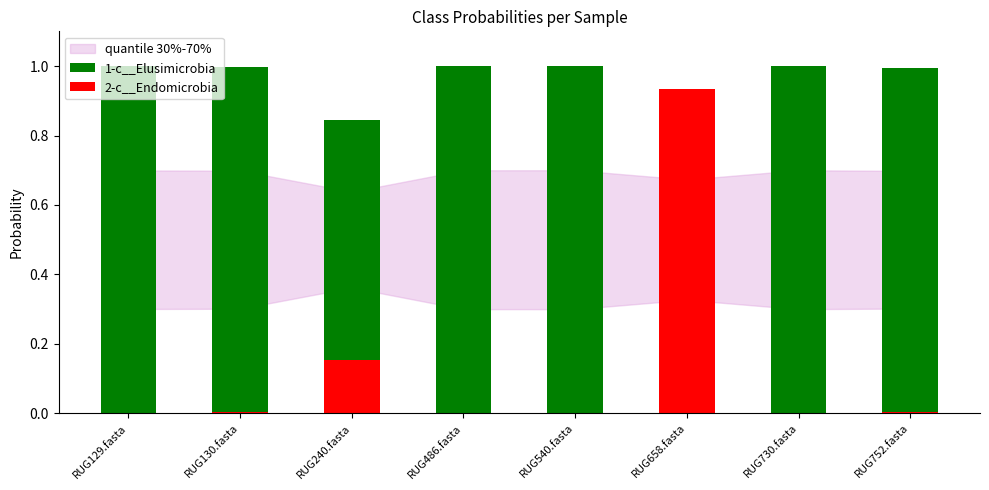

Between RUG130.fasta and RUG540.fasta, which series saw the biggest shift?

1-c__Elusimicrobia